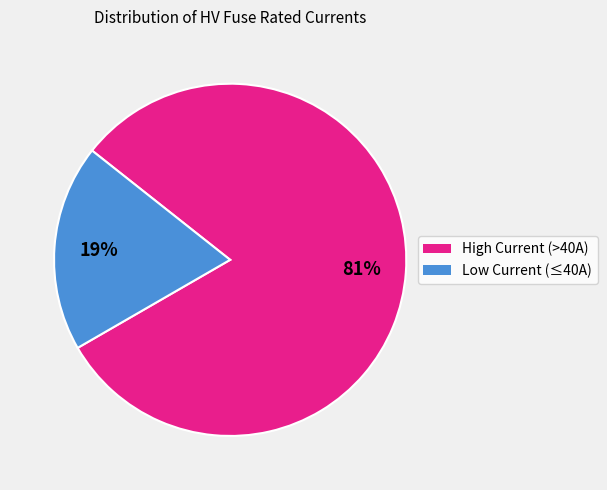

How many segments does this pie chart have?

2